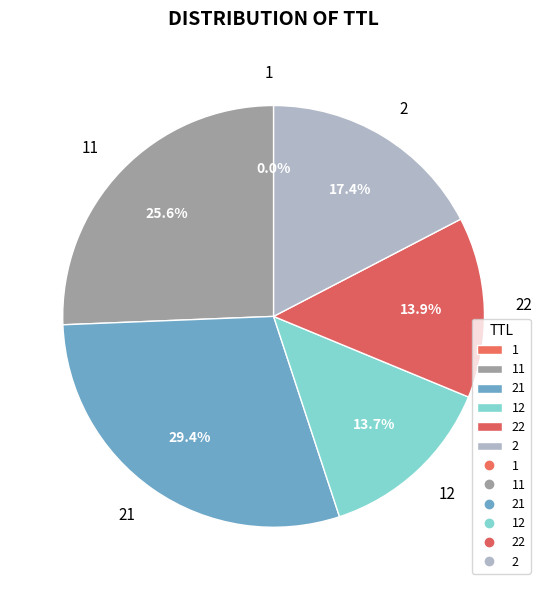

Is there any slice that represents more than half of the pie?

No